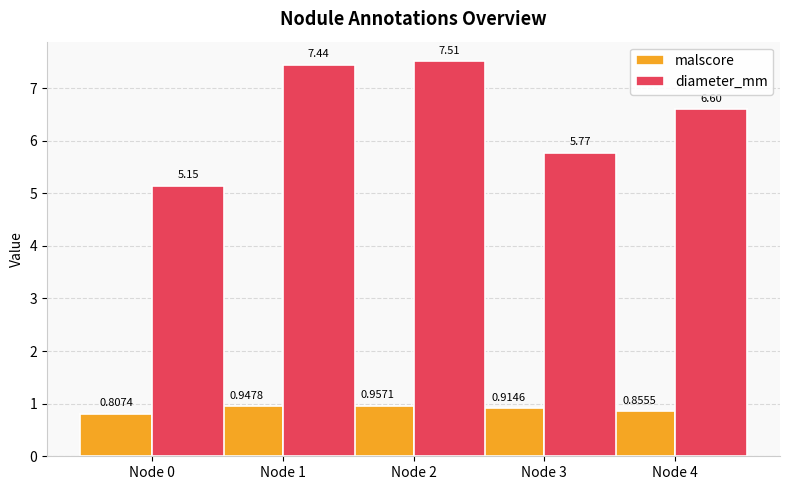

List the series in order of their overall mean, highest first.

diameter_mm, malscore